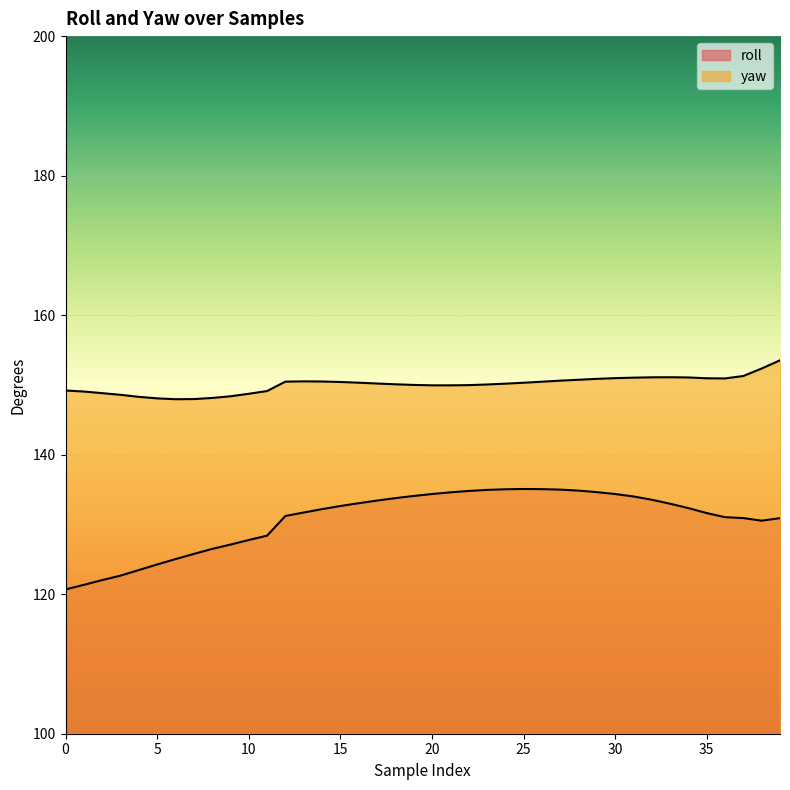

The value of yaw at 11 is 149.1. True or false?

True